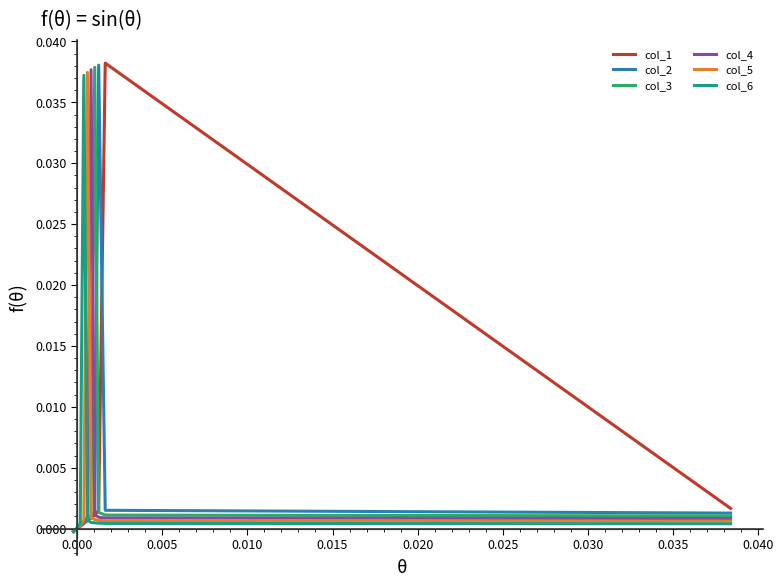

True or false: col_5 has a value of 0.0 at 0.015.

True